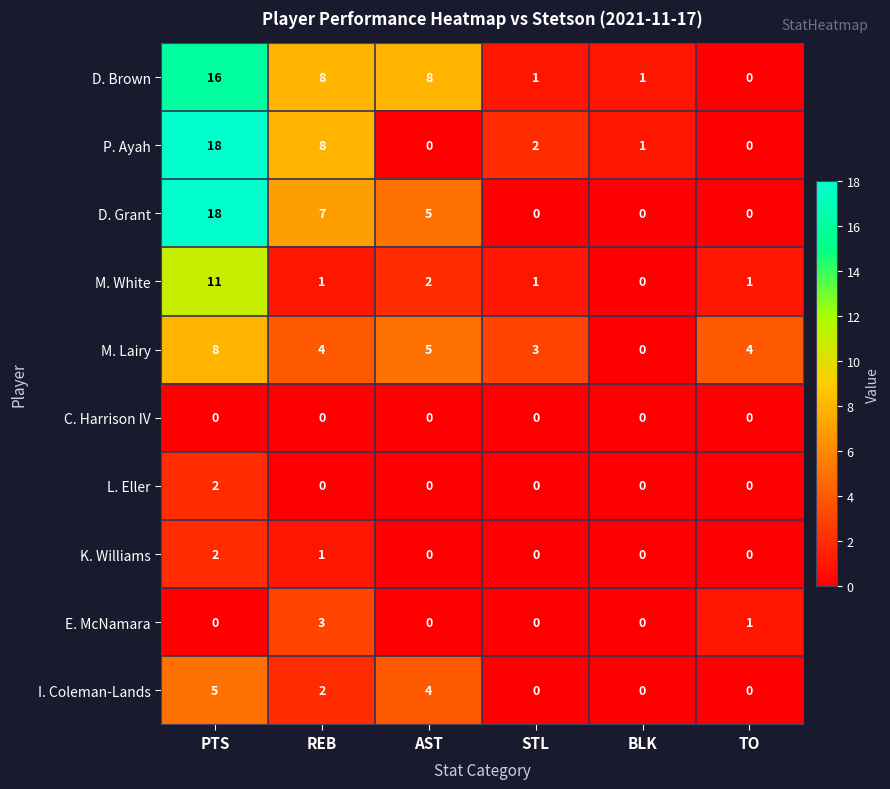

Where is D. Grant nearest to the value 9?

REB